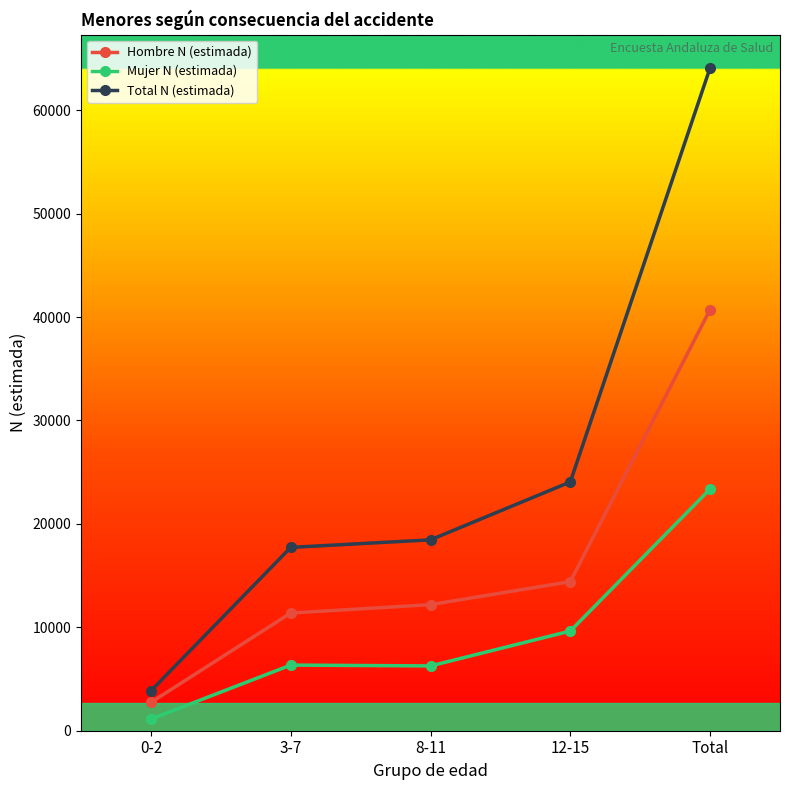

What value does the Mujer N (estimada) series have at Total?

23369